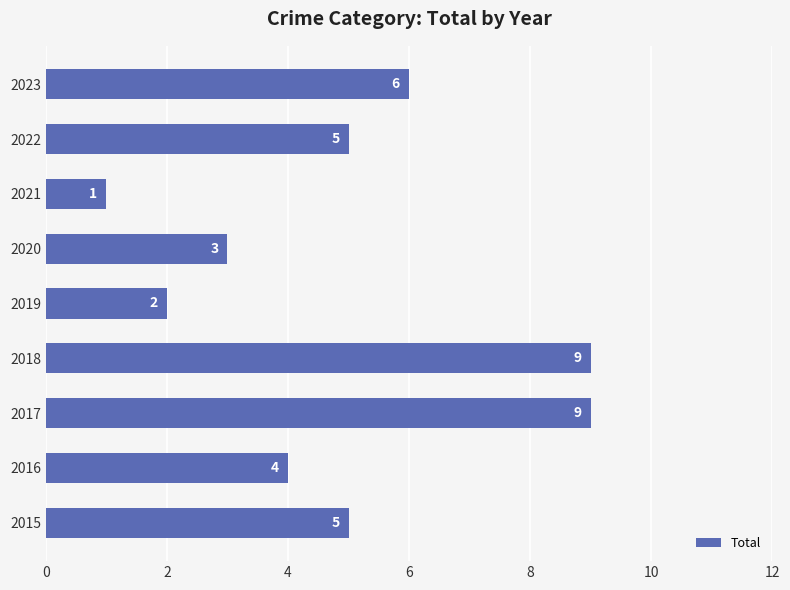

Is it true that the value at 2023 is 2?

False